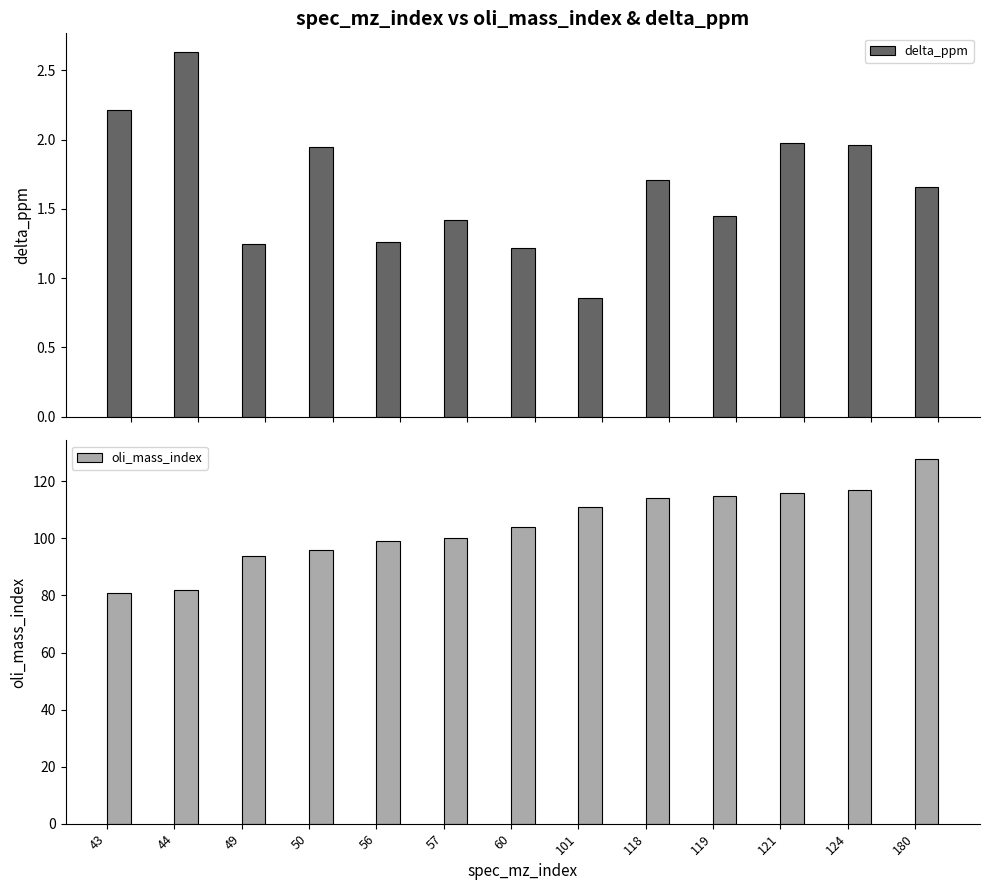

How many bars are there in each group?

2